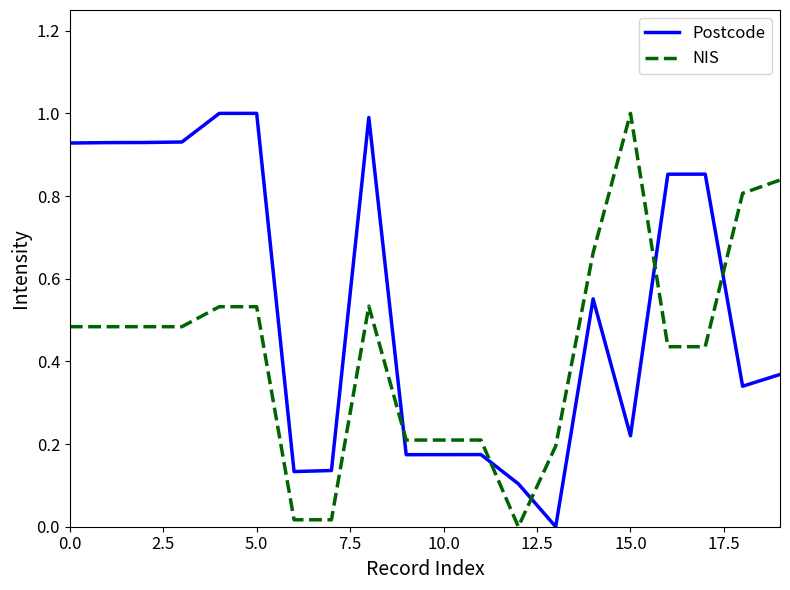

Does the chart have visible grid lines?

No